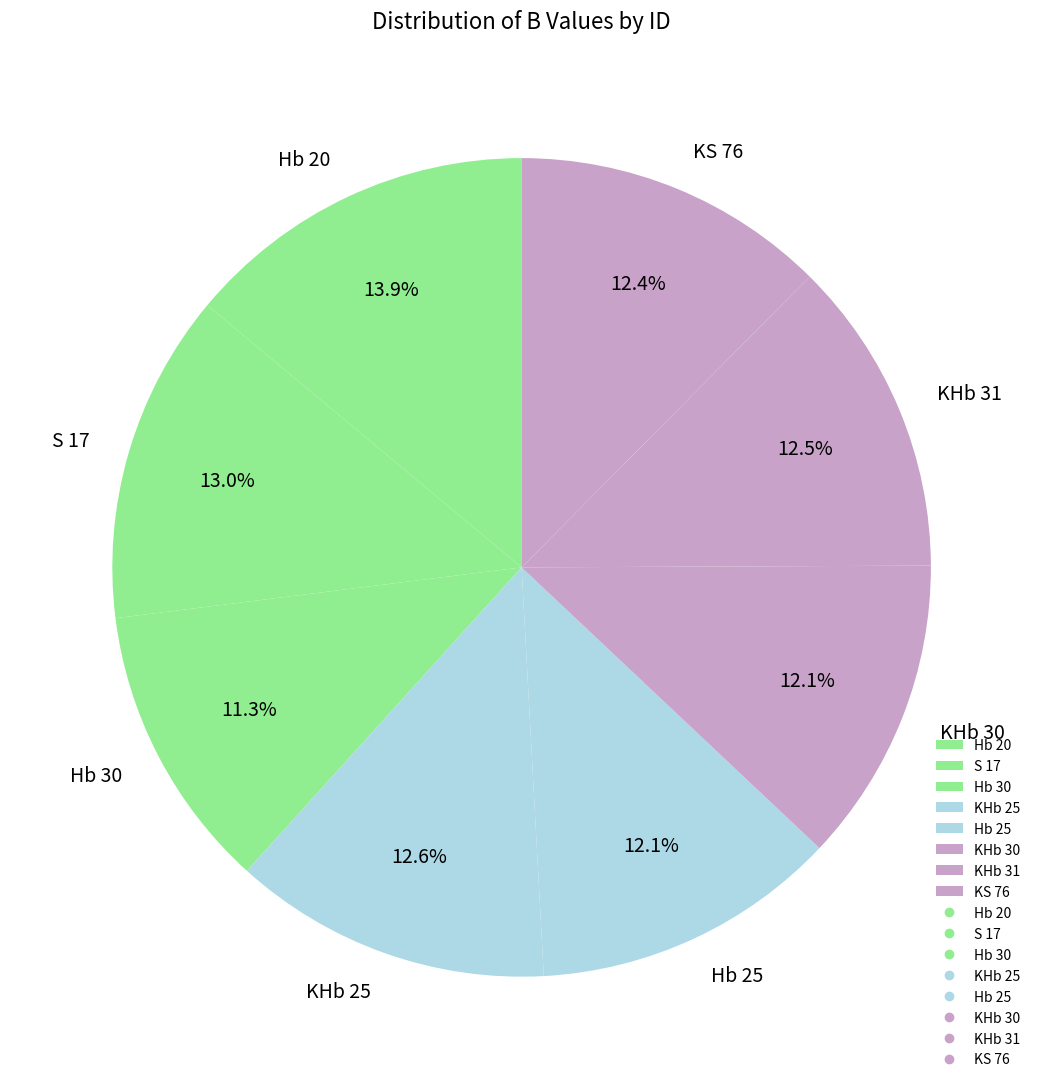

To the nearest percent, what is the average slice percentage?

12%